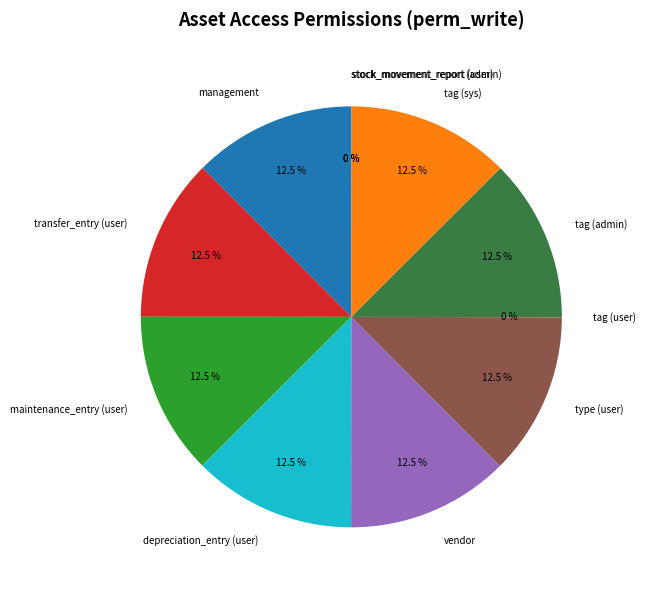

To the nearest percent, what is the difference between the largest and smallest slice percentages?

12%